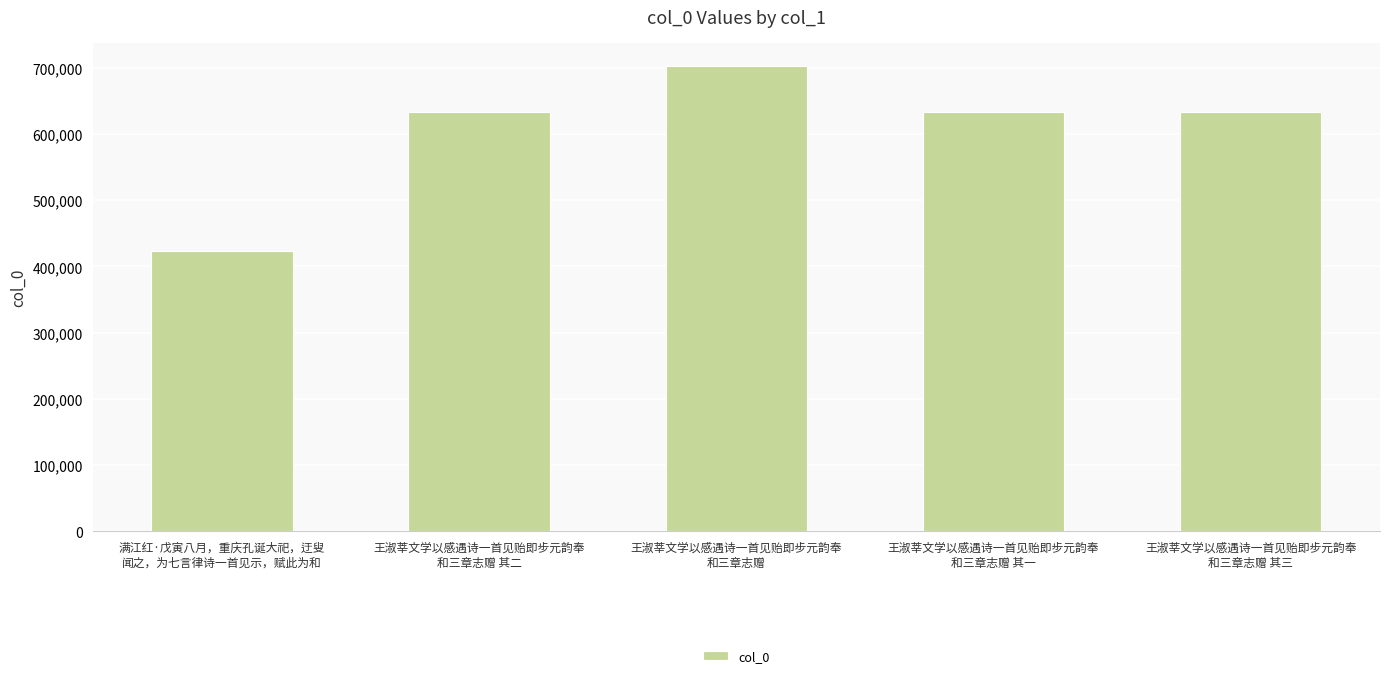

What is the value of the 1st bar from the left?

424163